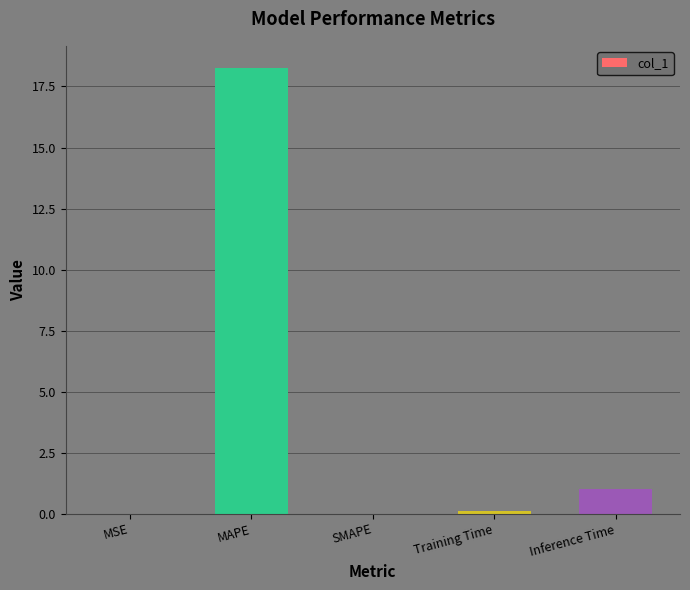

The chart shows a value of 1.0 at Inference Time. True or false?

True